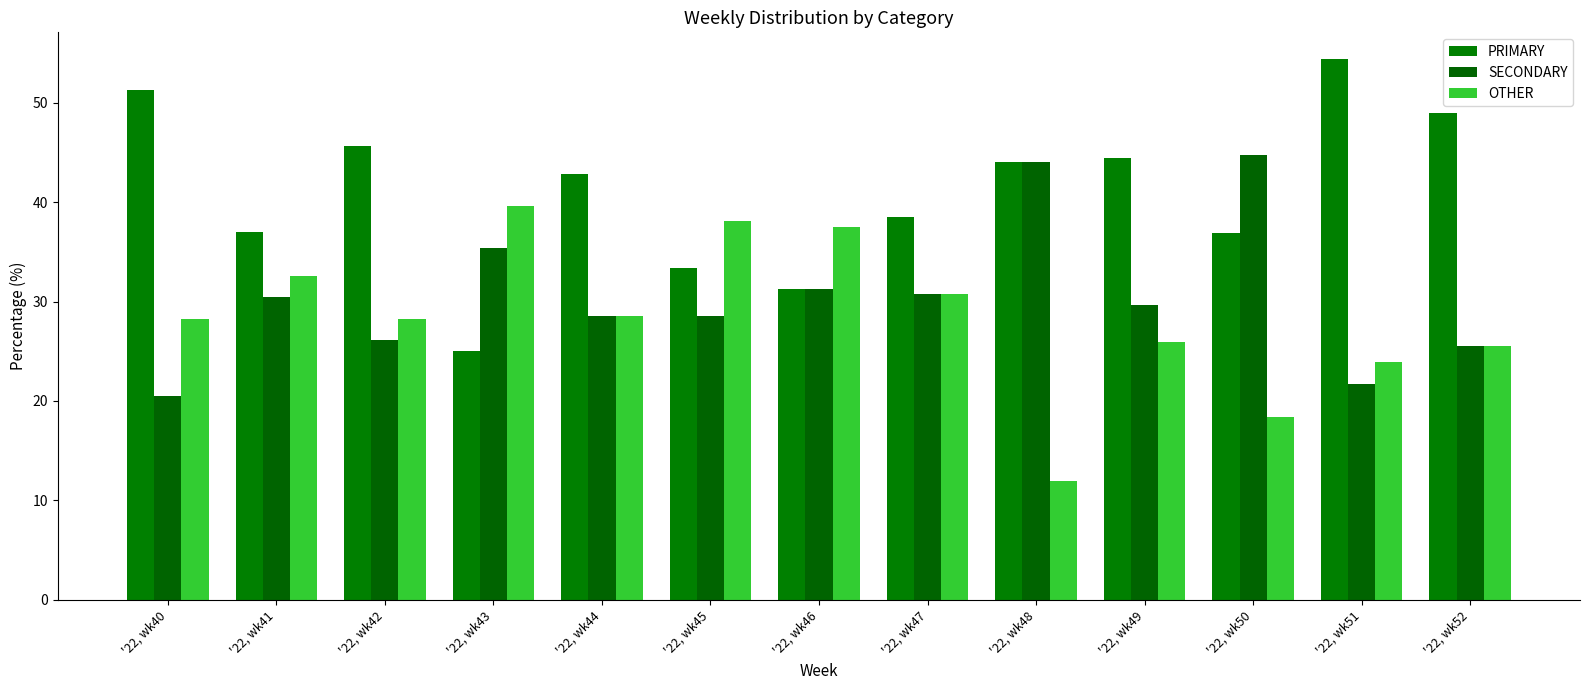

Which series changed the most between '22, wk40 and '22, wk42?

PRIMARY